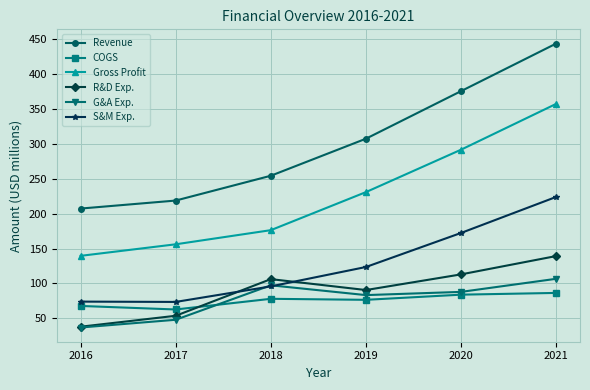

At which label does Gross Profit first exceed 230?

2019